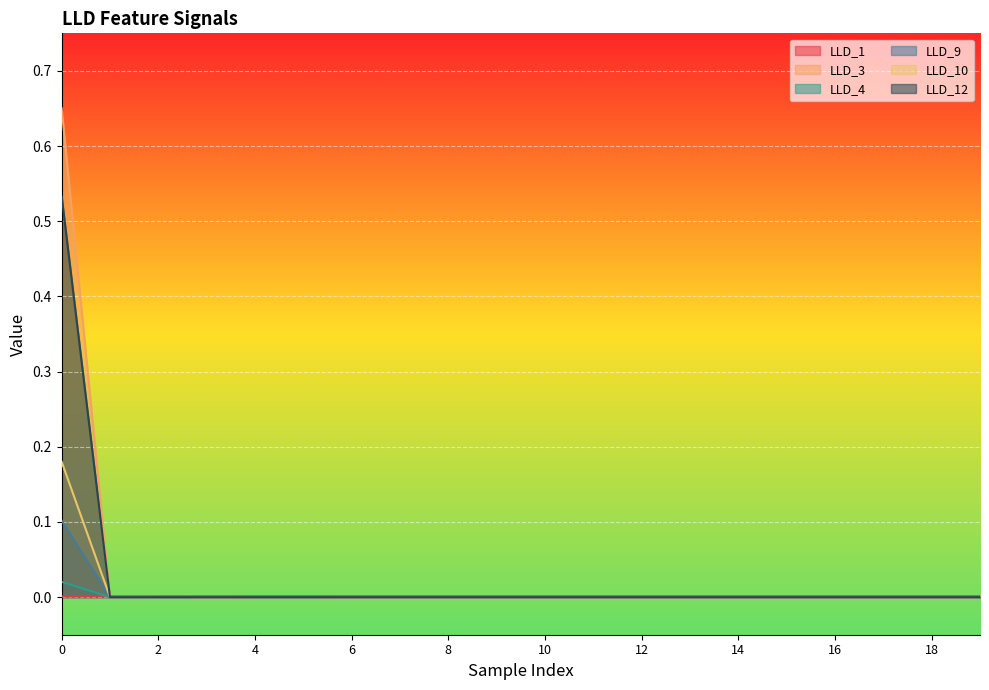

How many data points in LLD_12 are above 0?

1